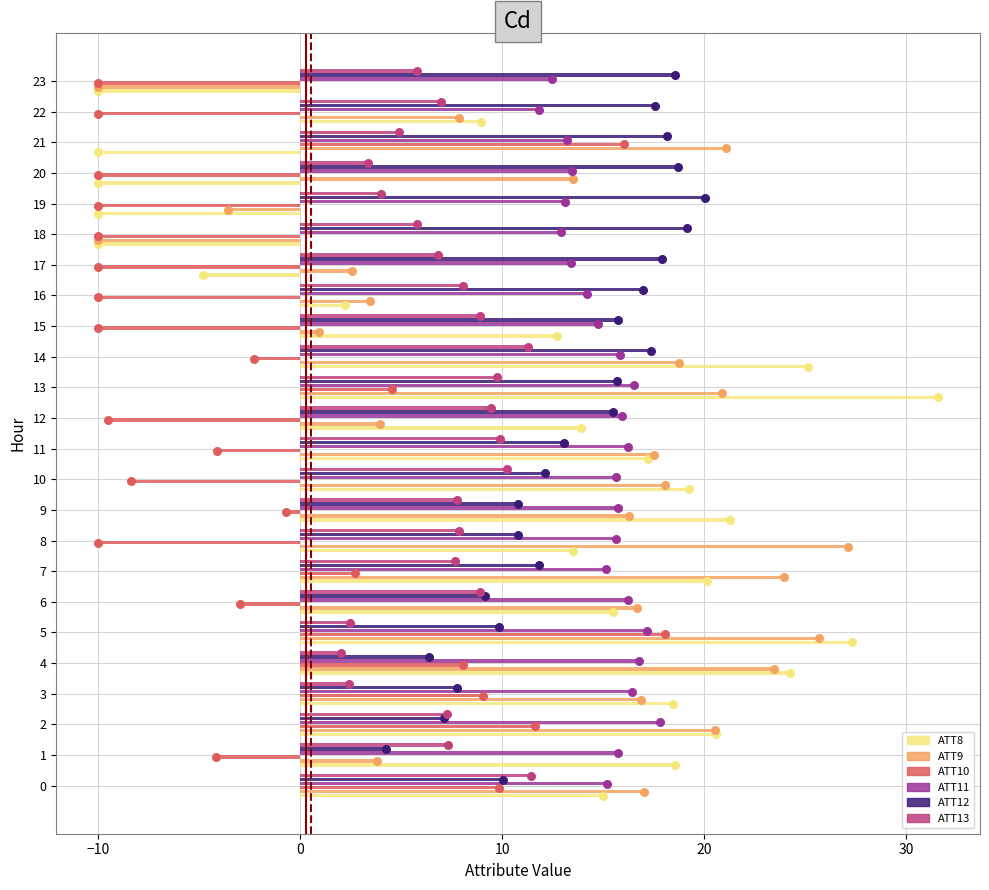

Is the value of ATT13 at 2 greater than the value of ATT12 at 2?

Yes